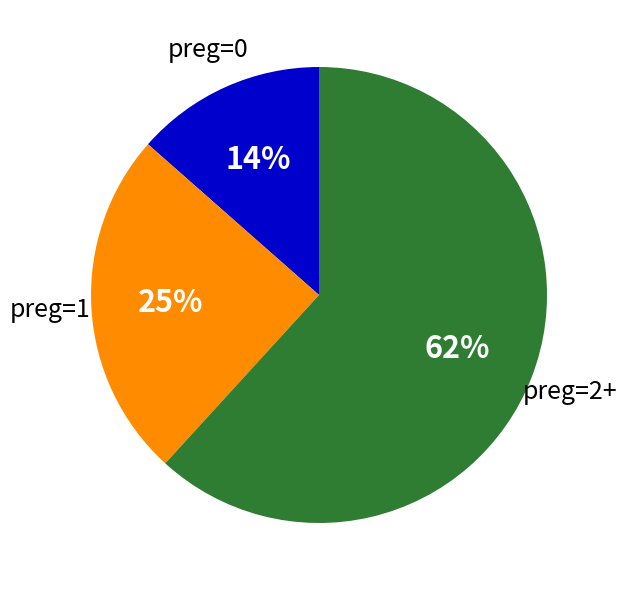

How many segments does this pie chart have?

3